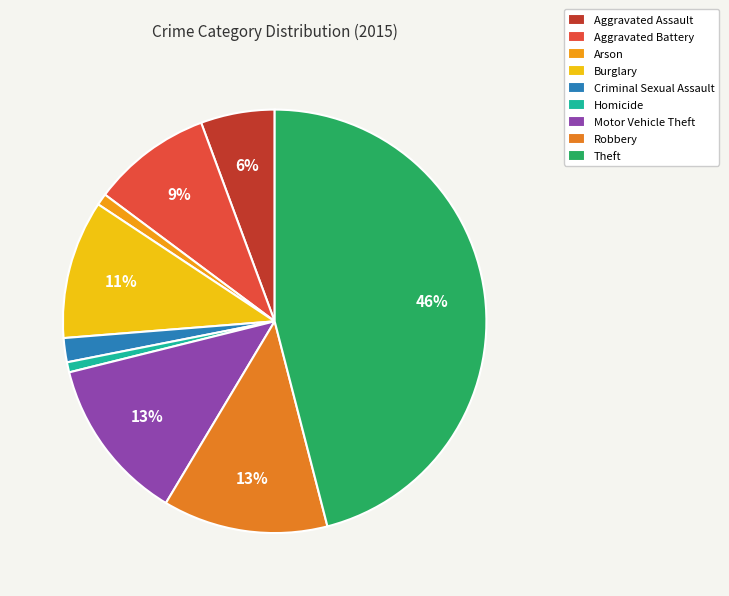

Is the sum of Theft and Criminal Sexual Assault greater than half?

No